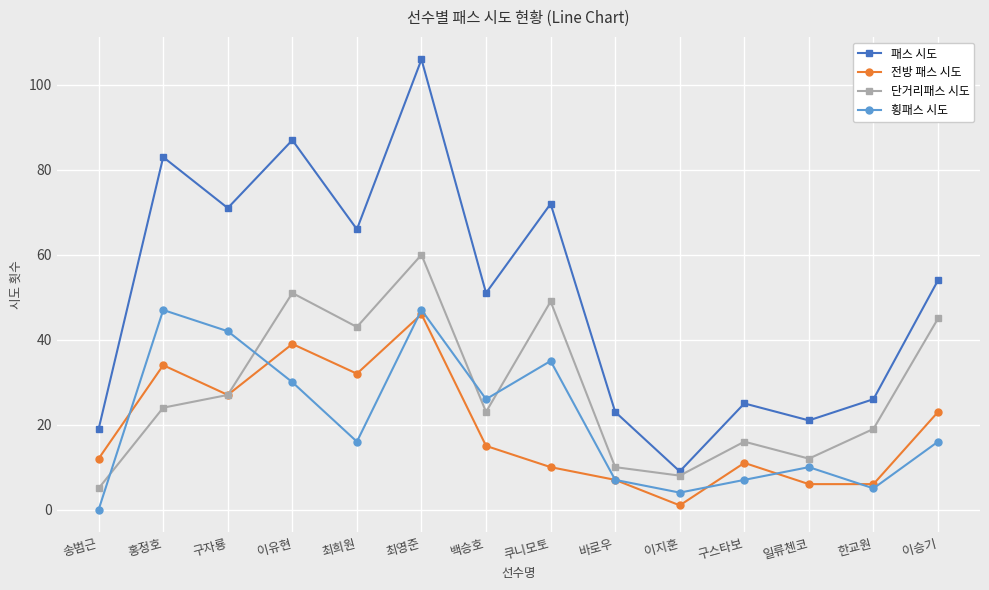

At which category does the chart reach its peak across all series?

최영준